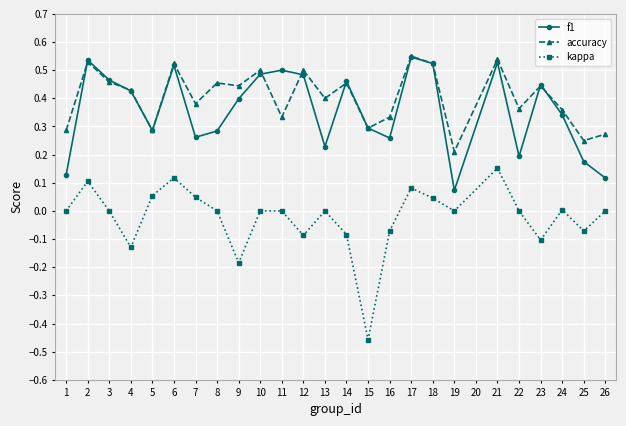

Is the value of accuracy at 14 greater than the value of kappa at 22?

Yes